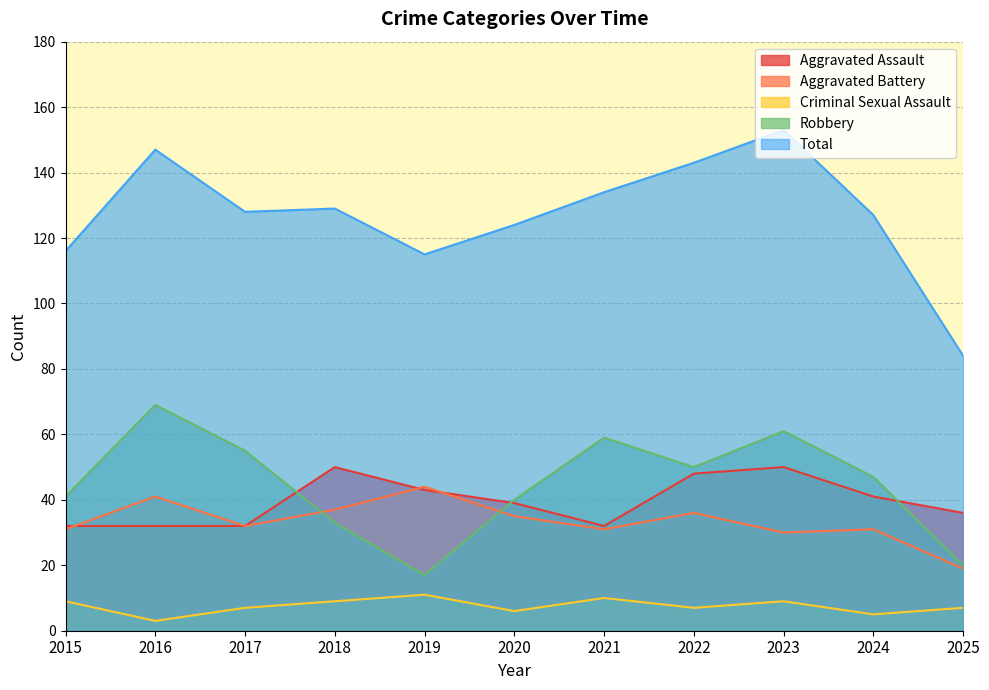

What is the total value across all series at 2015?

229